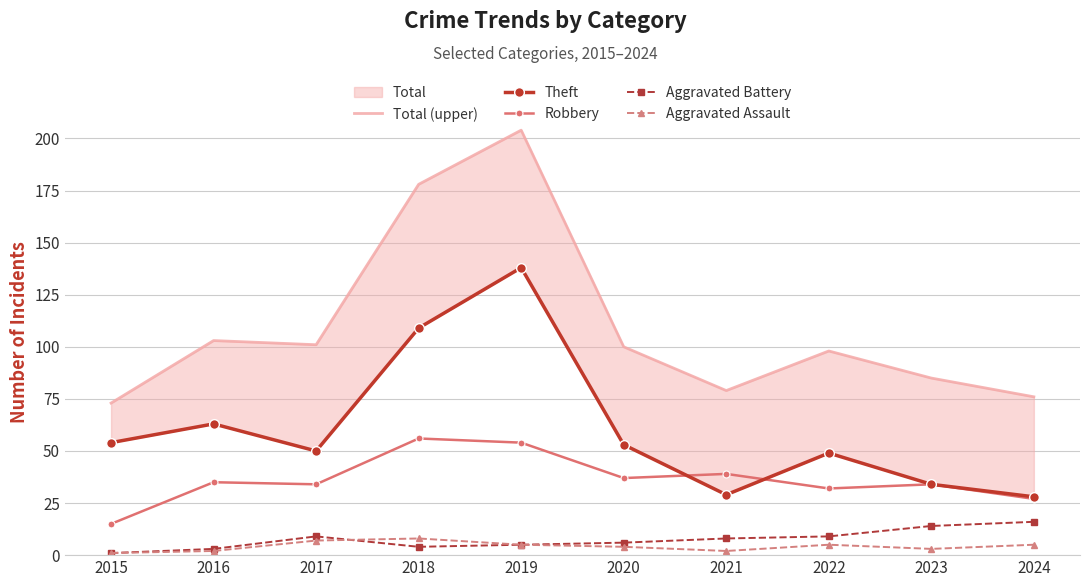

Which series has the widest spread of values?

Total (upper)